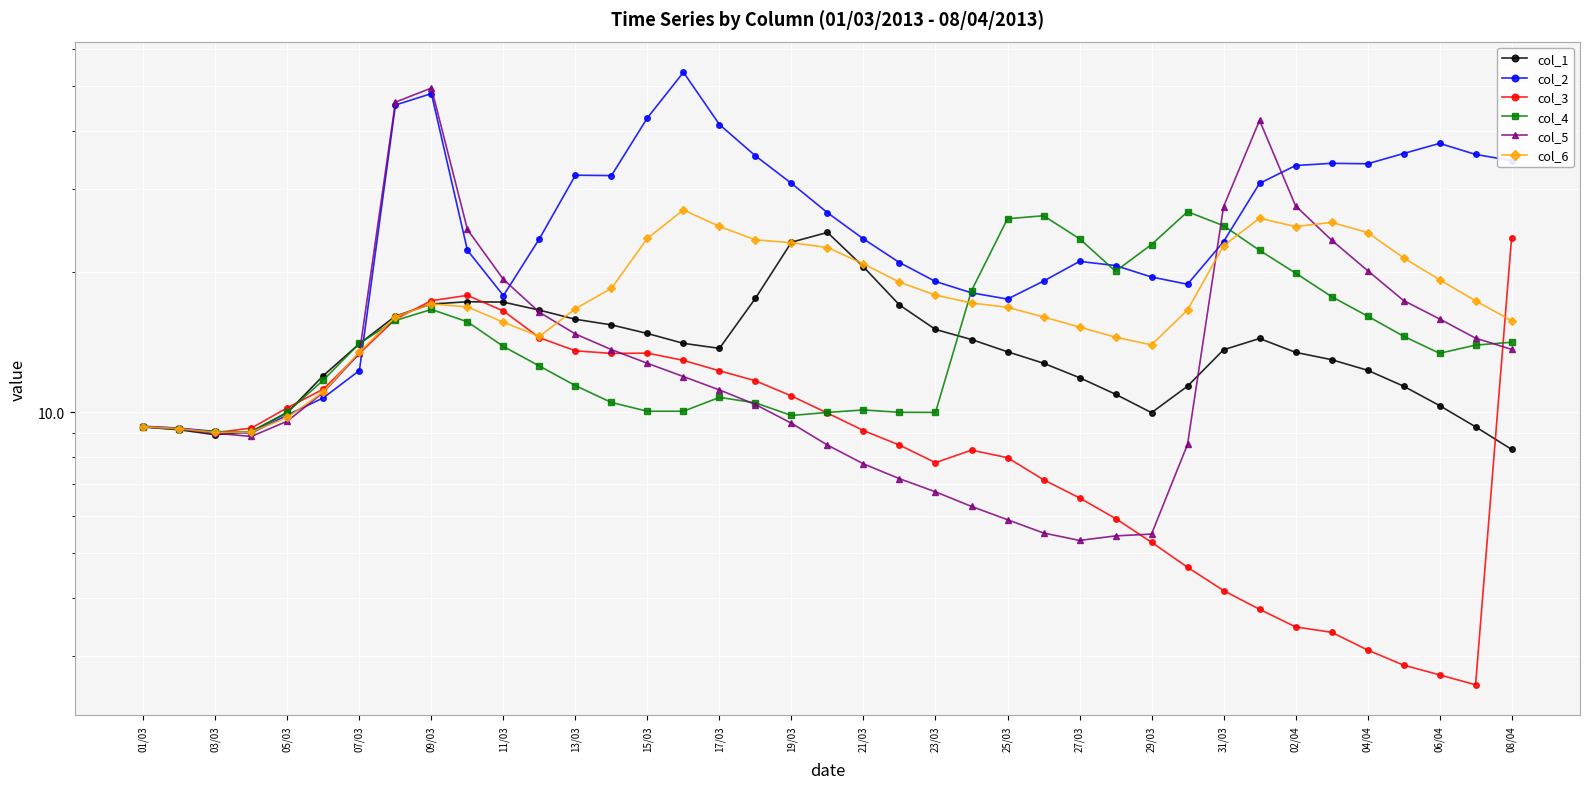

What is the sum of all col_5 values?

584.7